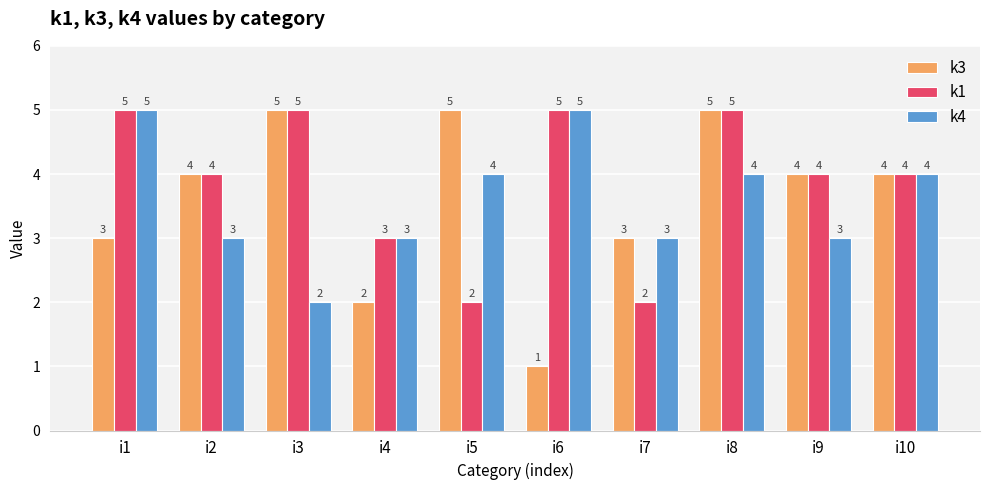

Read the k4 value at i7.

3